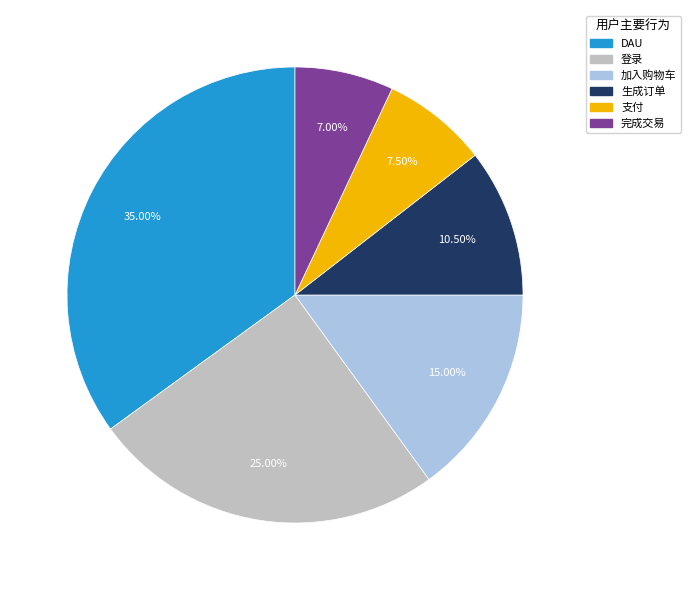

Is there any slice that represents more than half of the pie?

No